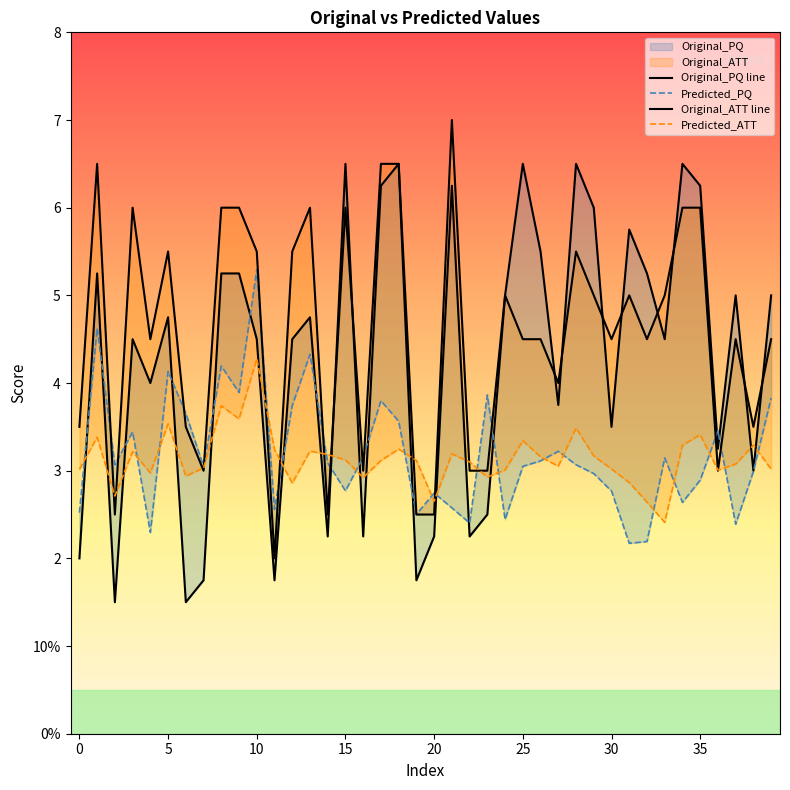

Which has a higher value, 25 or 9?

25